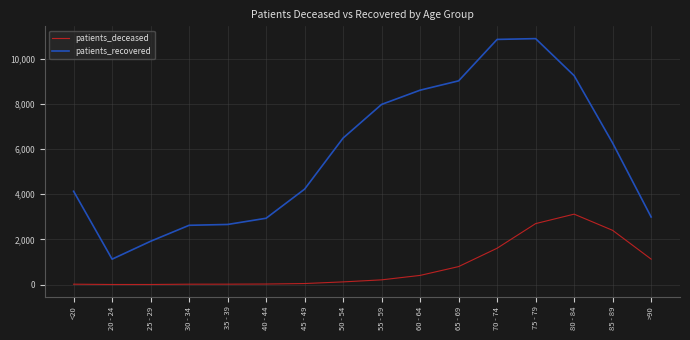

Which series changed the most between 55 - 59 and 65 - 69?

patients_recovered